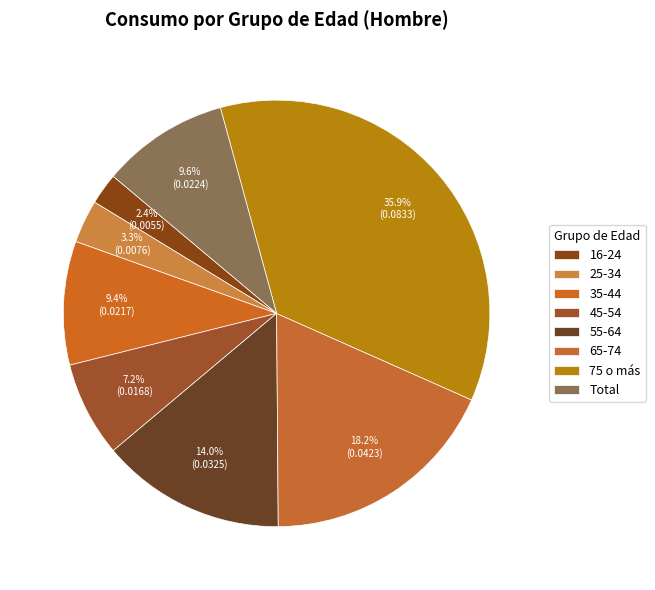

To the nearest percent, what is the combined percentage of 25-34 and 35-44?

13%